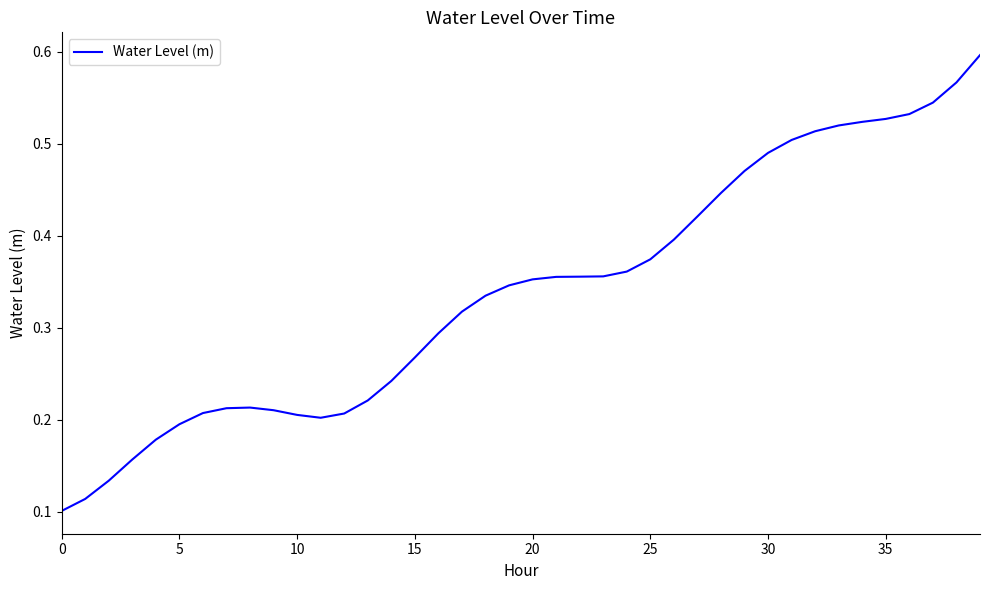

Does the chart have visible grid lines?

No